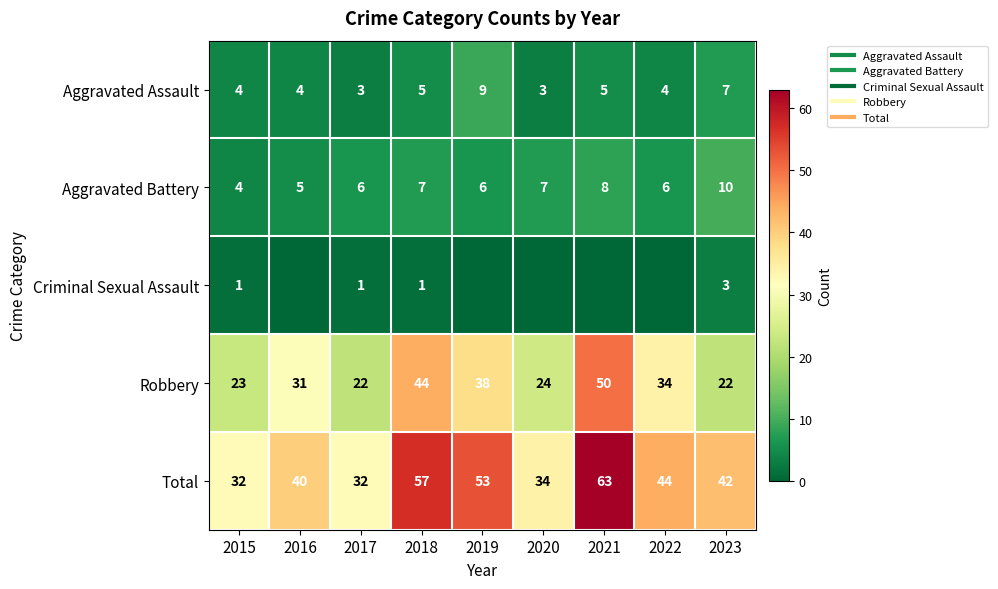

Read the Total value at 2023, to the nearest 10.

40